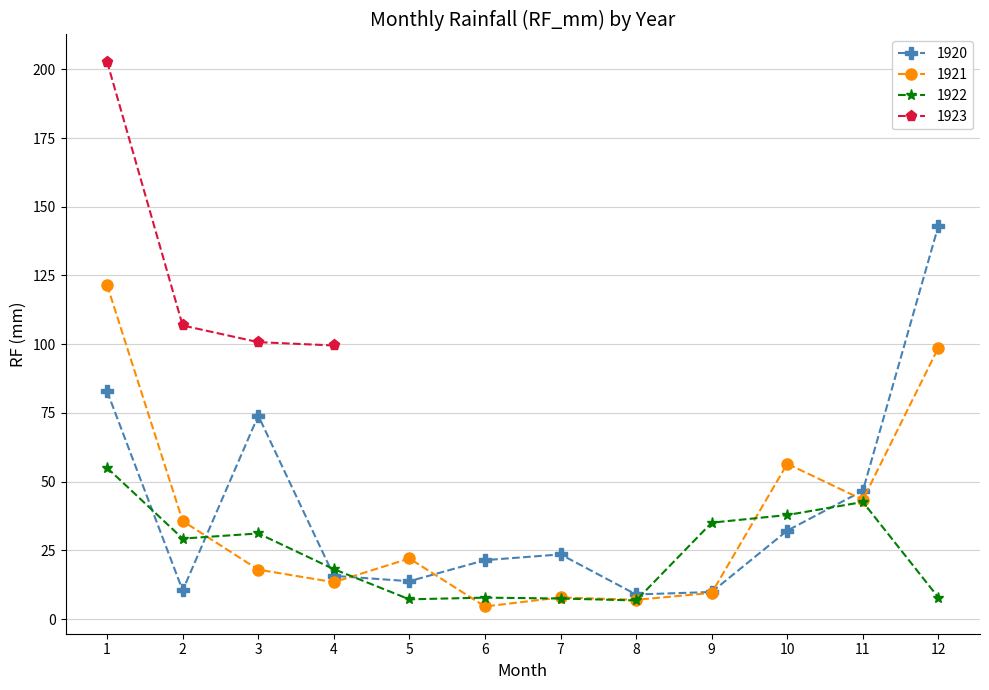

Between which two adjacent categories do 1922 and 1920 first intersect?

1 and 2